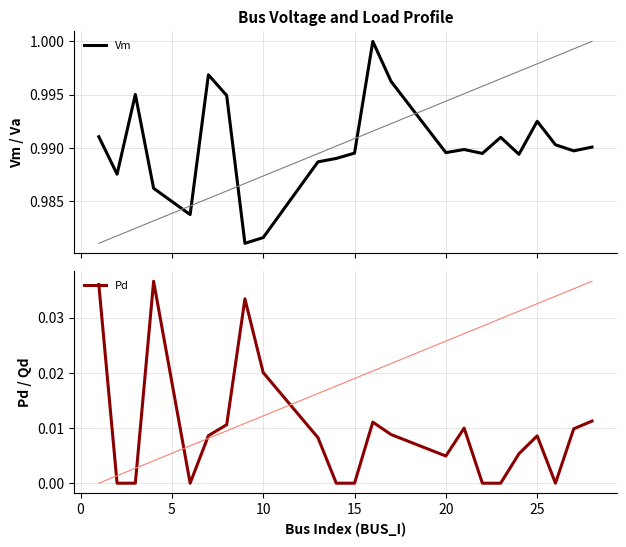

How many lines are shown in the chart?

2